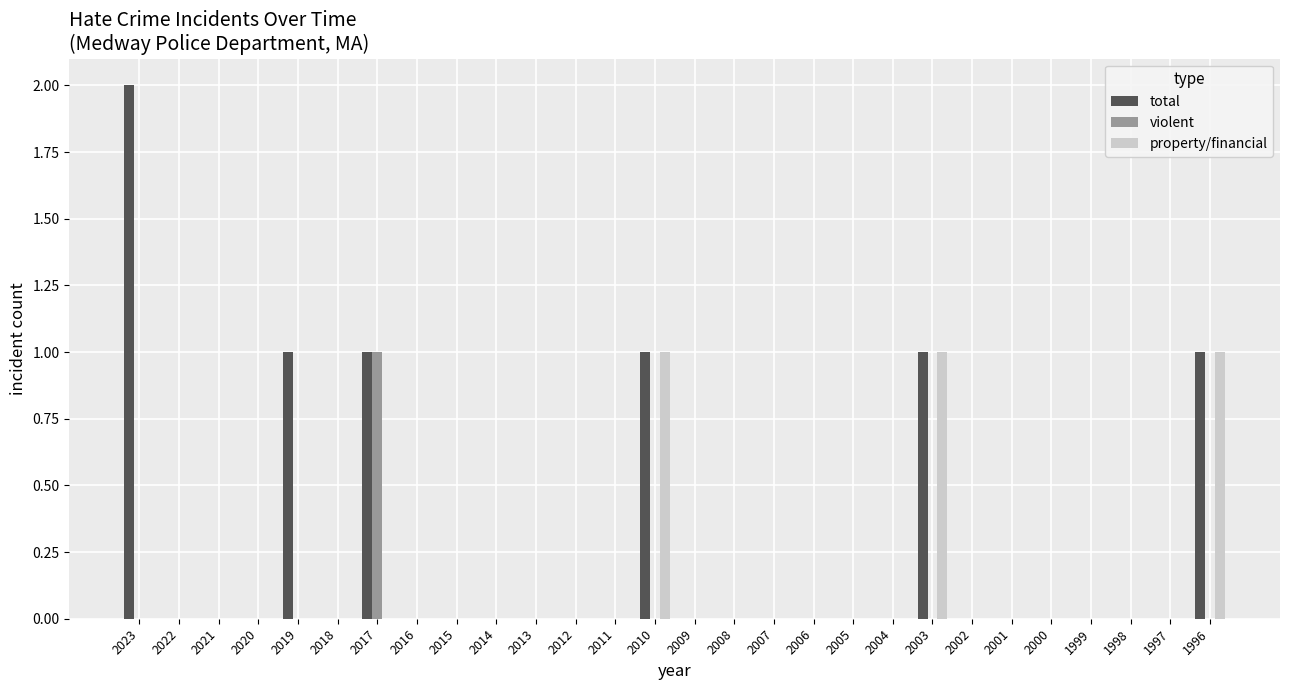

Which series has the largest total across all categories?

total